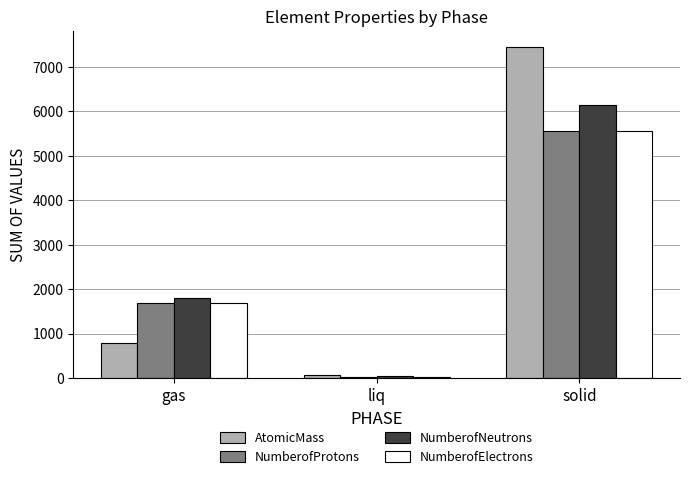

Reading left to right, extract all data points from this chart.

AtomicMass: gas=783.3	liq=79.9	solid=7436.5
NumberofProtons: gas=1695.0	liq=35.0	solid=5566.0
NumberofNeutrons: gas=1812.0	liq=45.0	solid=6147.0
NumberofElectrons: gas=1695.0	liq=35.0	solid=5566.0